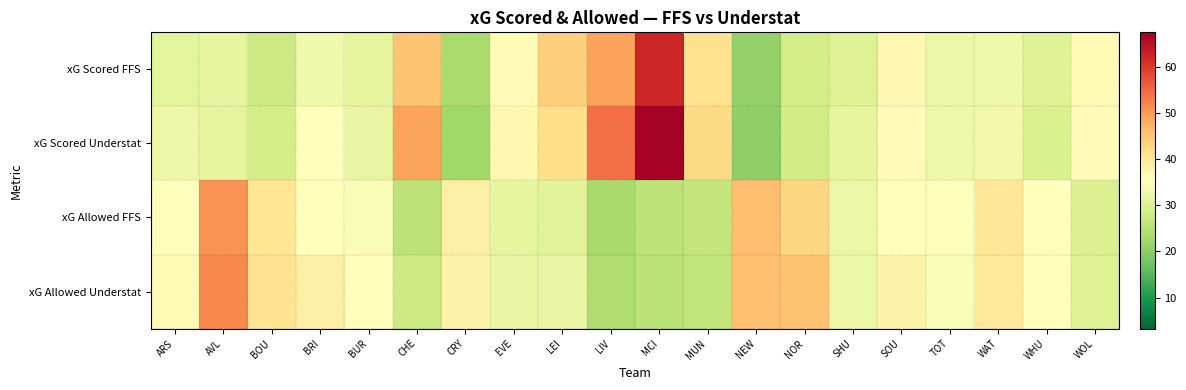

Reading left to right, transcribe all the data shown in this chart.

xG Scored FFS: ARS=31.1	AVL=31.5	BOU=27.4	BRI=33.0	BUR=31.2	CHE=45.4	CRY=23.2	EVE=36.3	LEI=44.1	LIV=49.4	MCI=62.3	MUN=41.4	NEW=21.0	NOR=28.6	SHU=29.9	SOU=37.1	TOT=32.4	WAT=32.8	WHU=30.4	WOL=36.6
xG Scored Understat: ARS=32.4	AVL=31.3	BOU=28.5	BRI=34.9	BUR=31.8	CHE=49.0	CRY=22.2	EVE=37.2	LEI=41.9	LIV=54.2	MCI=67.5	MUN=42.6	NEW=20.4	NOR=28.2	SHU=31.6	SOU=36.2	TOT=32.8	WAT=33.3	WHU=29.5	WOL=36.4
xG Allowed FFS: ARS=35.0	AVL=50.9	BOU=40.6	BRI=35.4	BUR=34.6	CHE=25.6	CRY=38.8	EVE=31.5	LEI=30.7	LIV=23.0	MCI=25.5	MUN=26.2	NEW=46.1	NOR=43.1	SHU=32.3	SOU=35.5	TOT=35.1	WAT=40.2	WHU=35.6	WOL=29.8
xG Allowed Understat: ARS=36.6	AVL=51.7	BOU=40.7	BRI=38.7	BUR=35.7	CHE=27.7	CRY=38.1	EVE=31.8	LEI=32.1	LIV=23.6	MCI=25.3	MUN=25.9	NEW=45.9	NOR=45.6	SHU=32.4	SOU=37.9	TOT=34.6	WAT=39.9	WHU=35.2	WOL=30.1